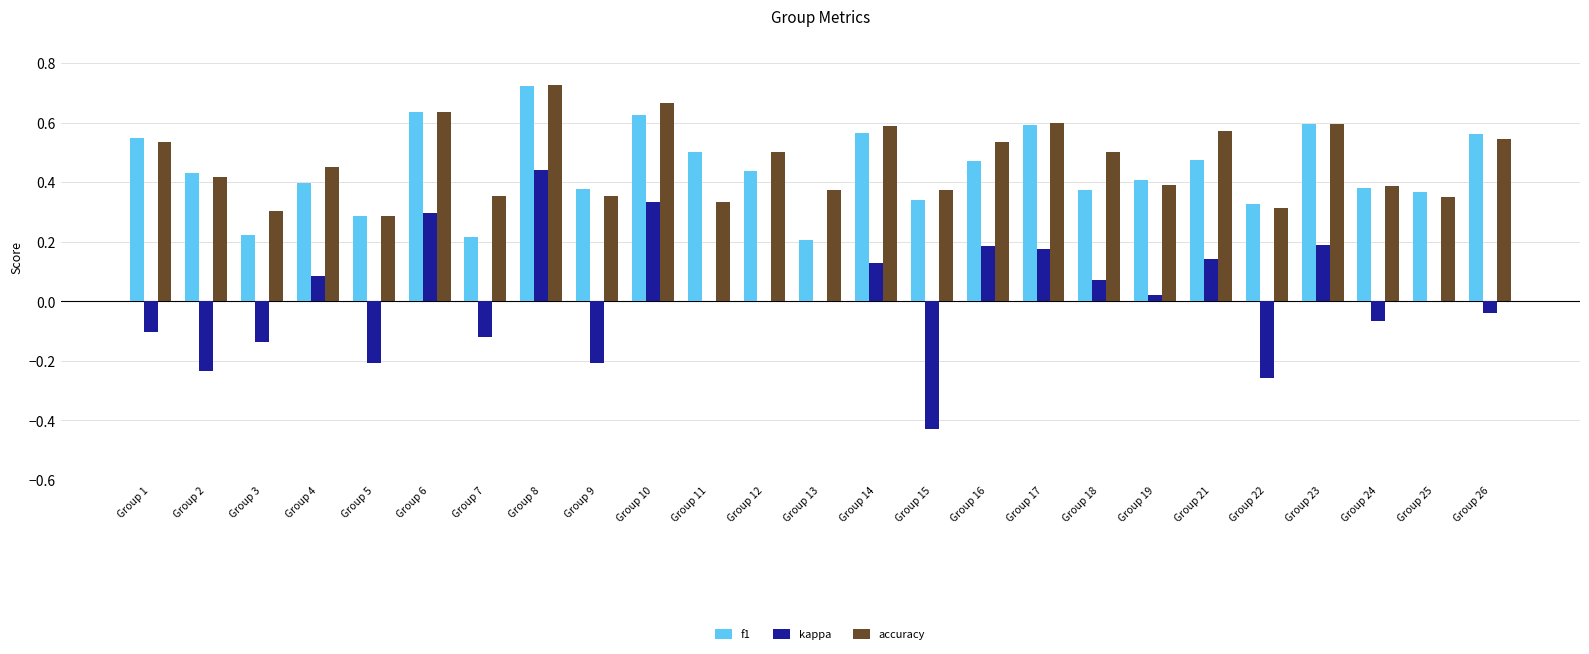

Is the value of accuracy at Group 26 greater than the value of kappa at Group 23?

Yes